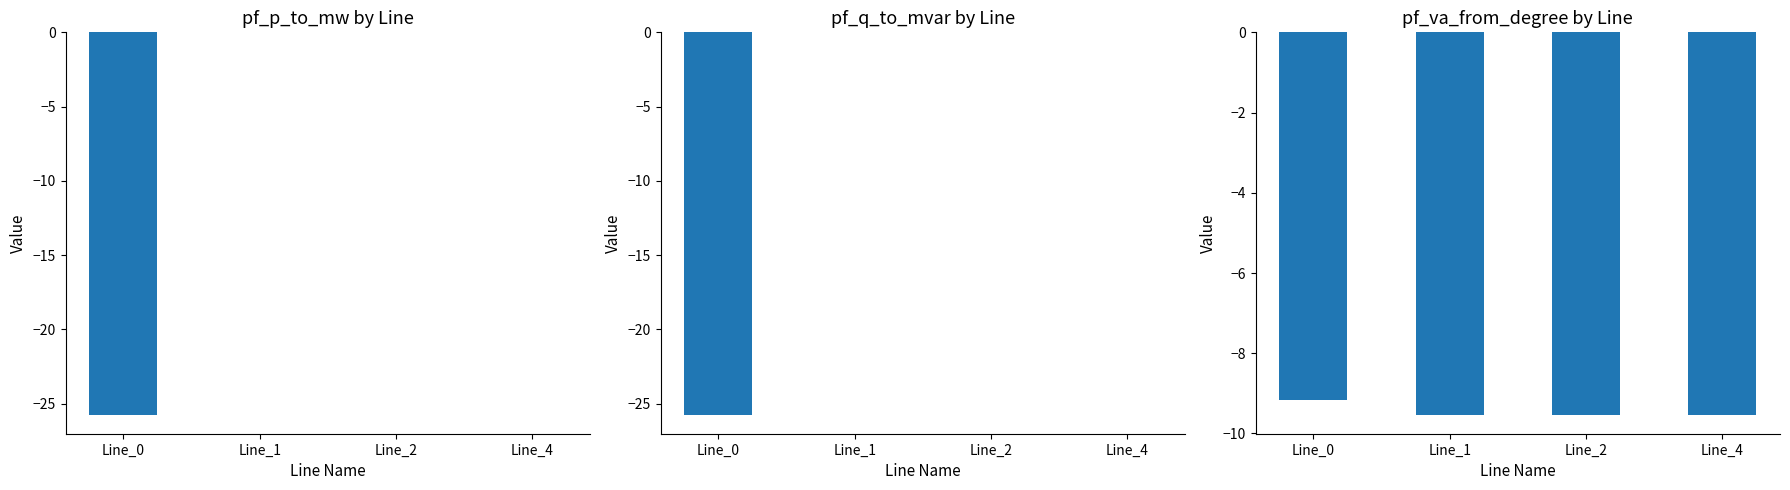

How many bars are there in each group?

3